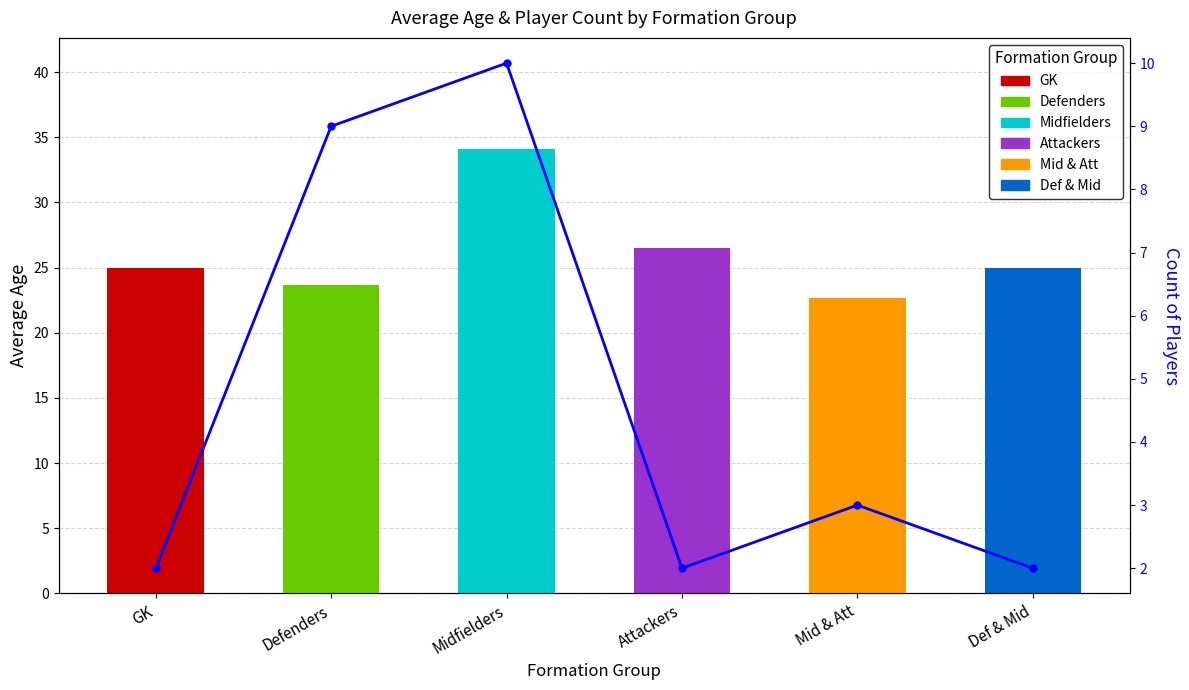

What is the smallest value displayed?

22.7